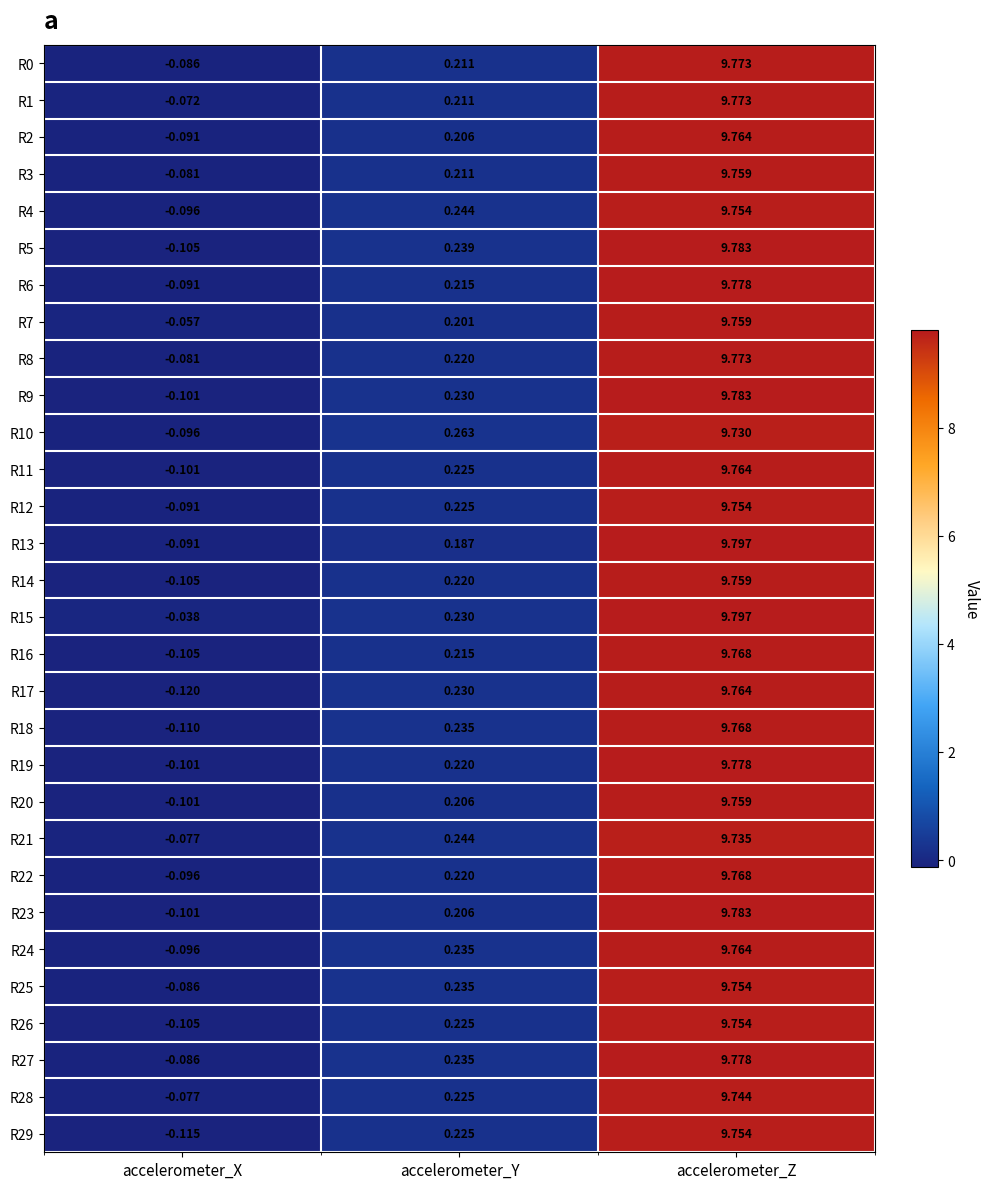

Rank the categories by R8 value from lowest to highest.

accelerometer_X, accelerometer_Y, accelerometer_Z